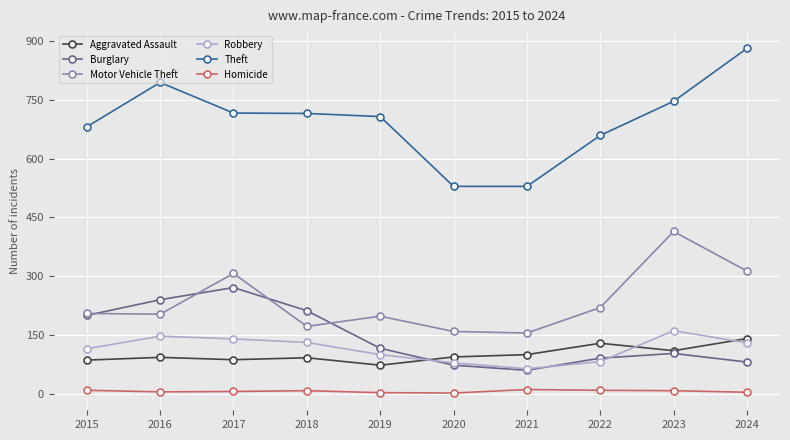

True or false: Theft has a value of 716 at 2017.

True